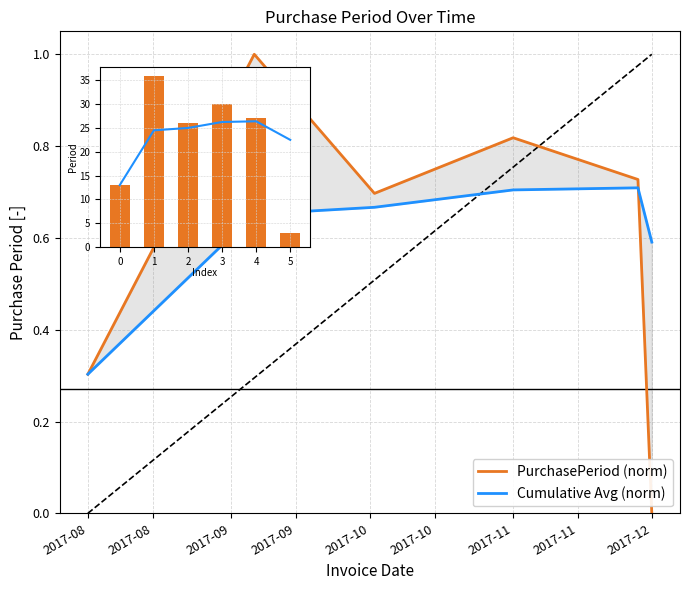

At how many categories does at least one series exceed 1?

6